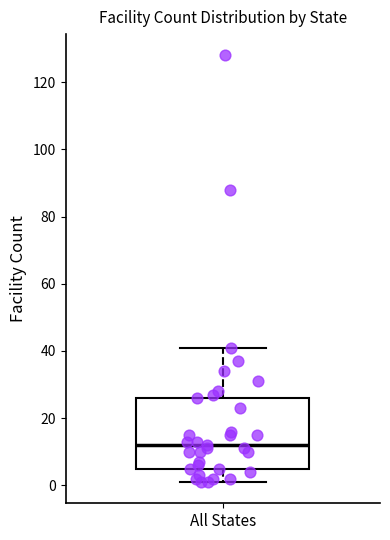

Where is the lower edge of the box for All States on the y-axis? The values are not printed on the chart, so give them approximately, as read against the axis.

6